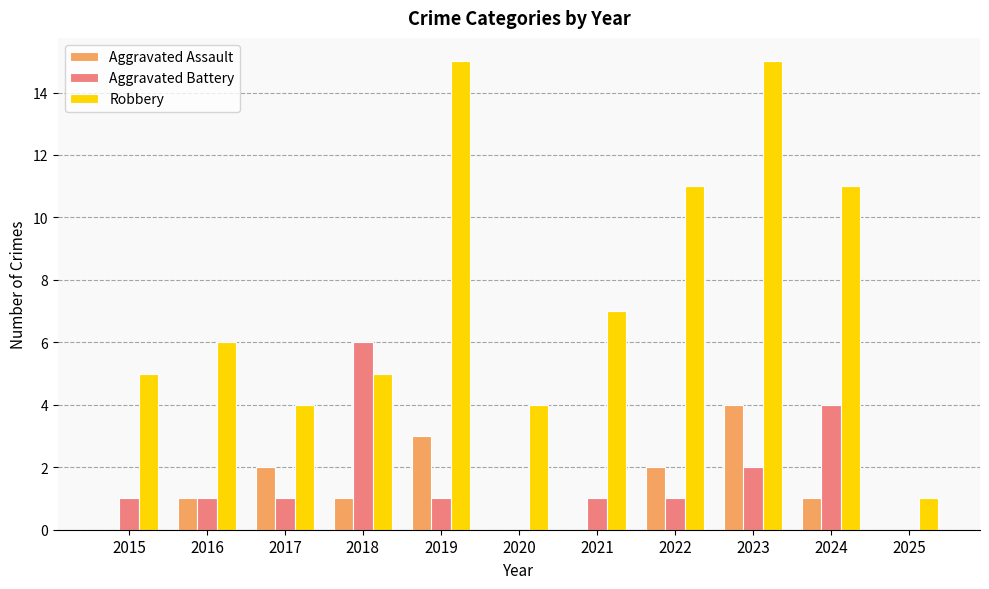

The Robbery series shows 2 at 2016. True or false?

False